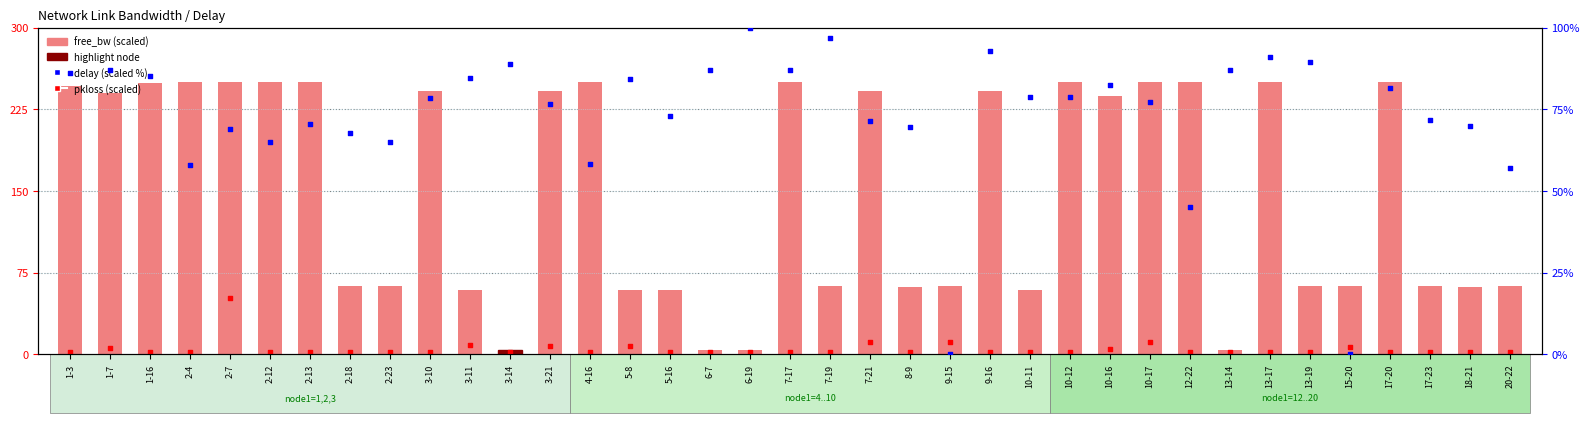

At how many categories does at least one series exceed 129?

19